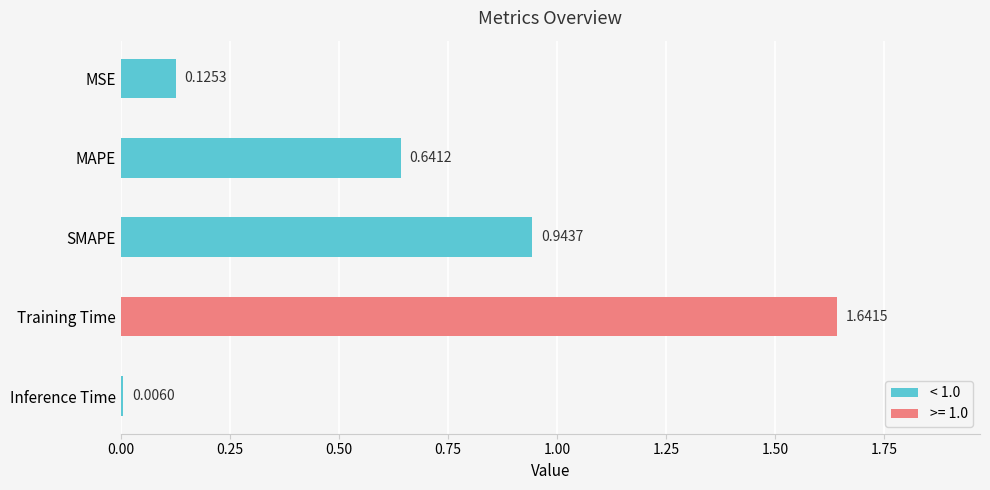

What is the sum of all values?

3.4